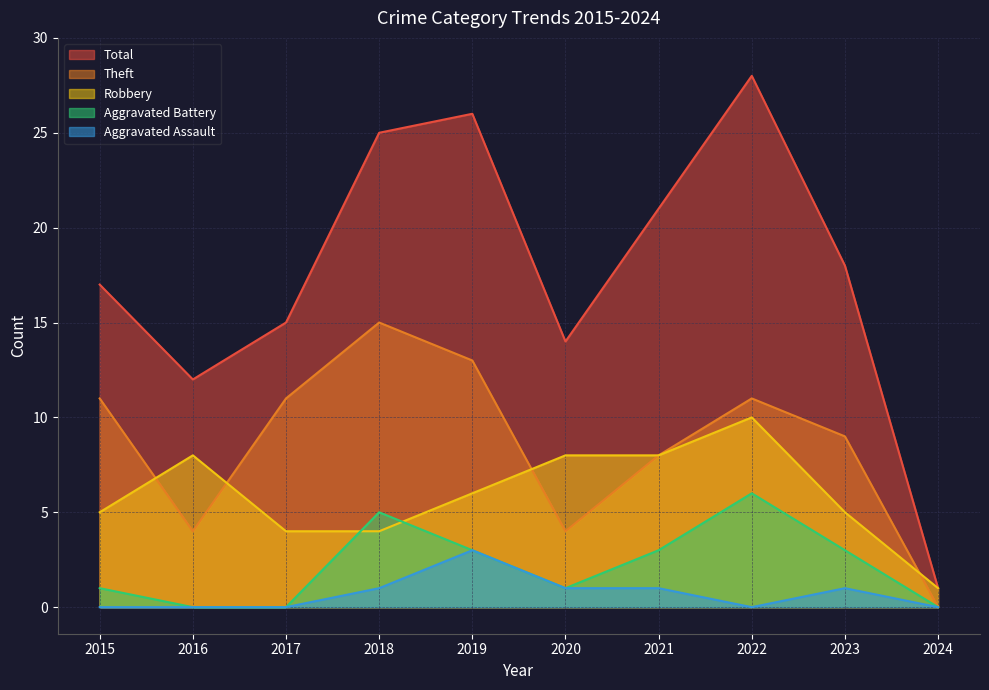

The value of Aggravated Assault at 2018 is 2. True or false?

False